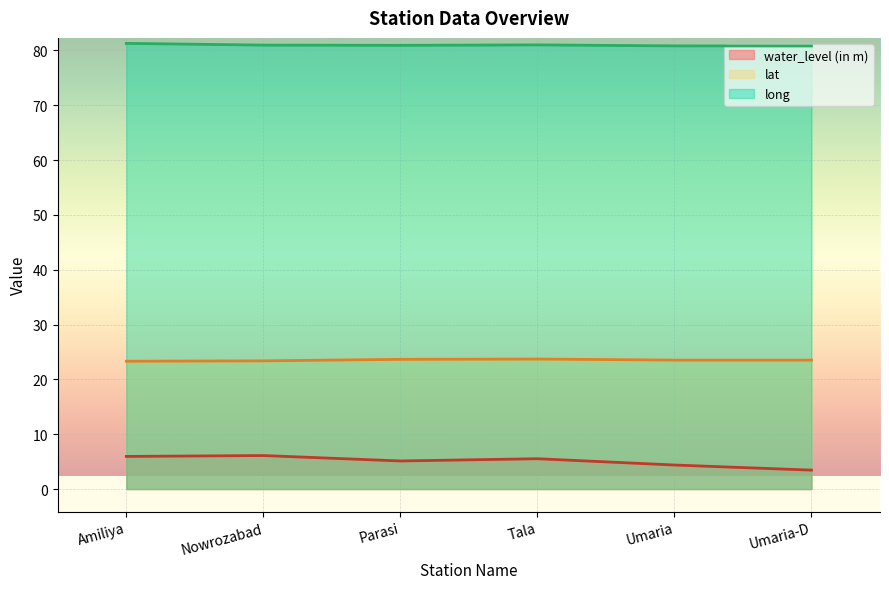

How many interior local valleys does the water_level (in m) series have?

1